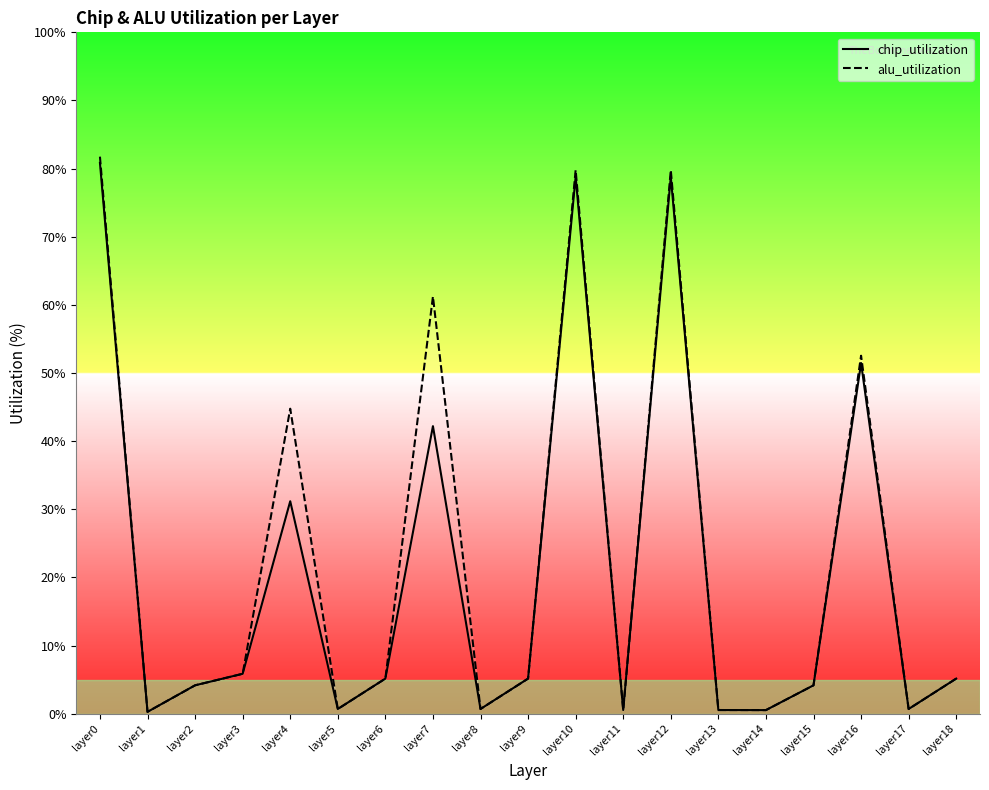

True or false: chip_utilization and alu_utilization intersect in this chart.

False